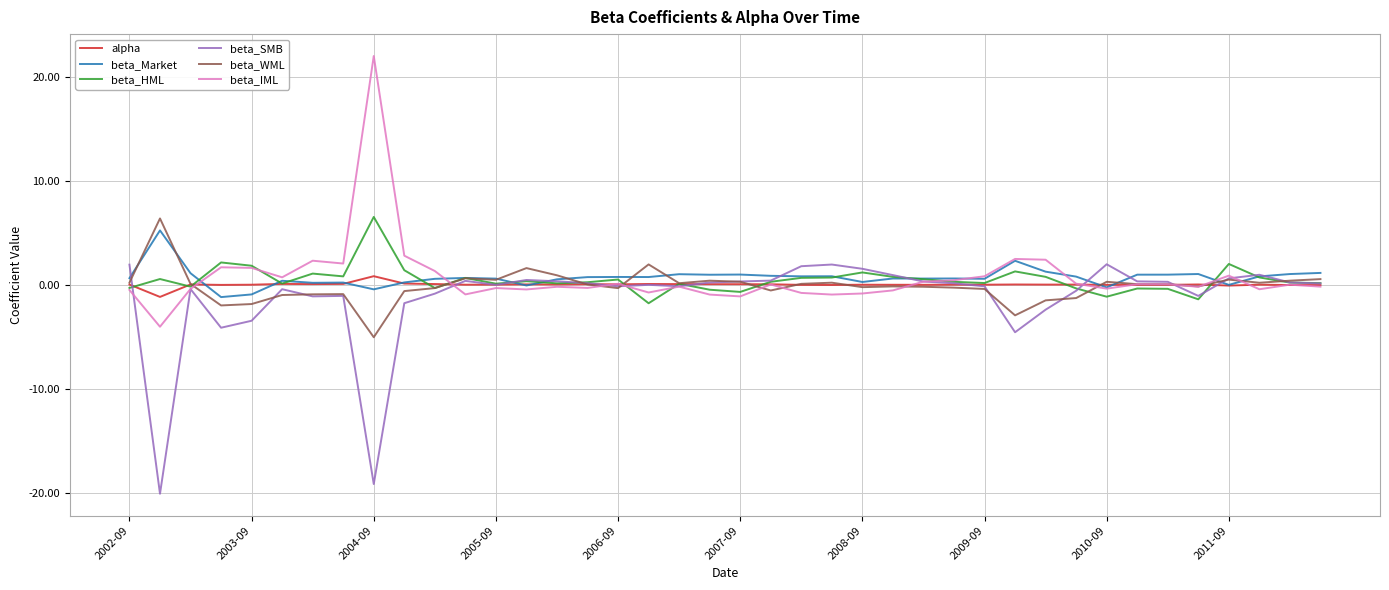

Which series has the widest spread of values?

beta_IML